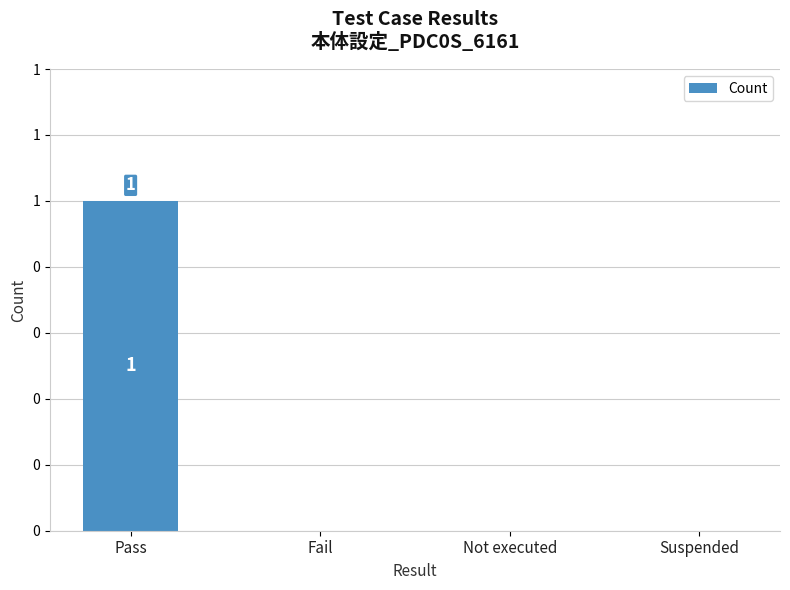

What is the difference between the maximum and minimum values?

1